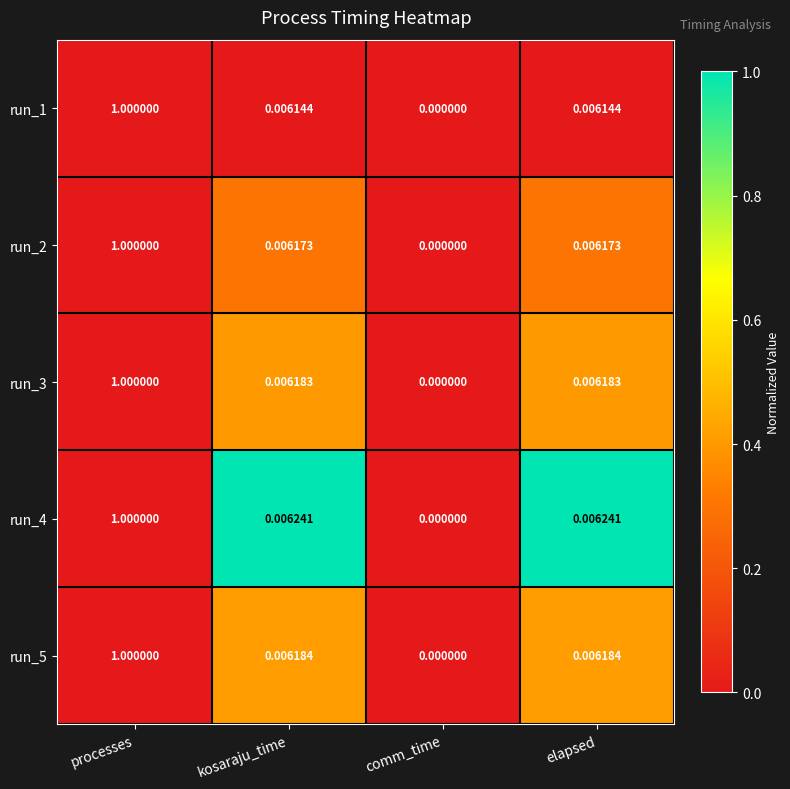

Where is run_1 nearest to the value 0?

comm_time